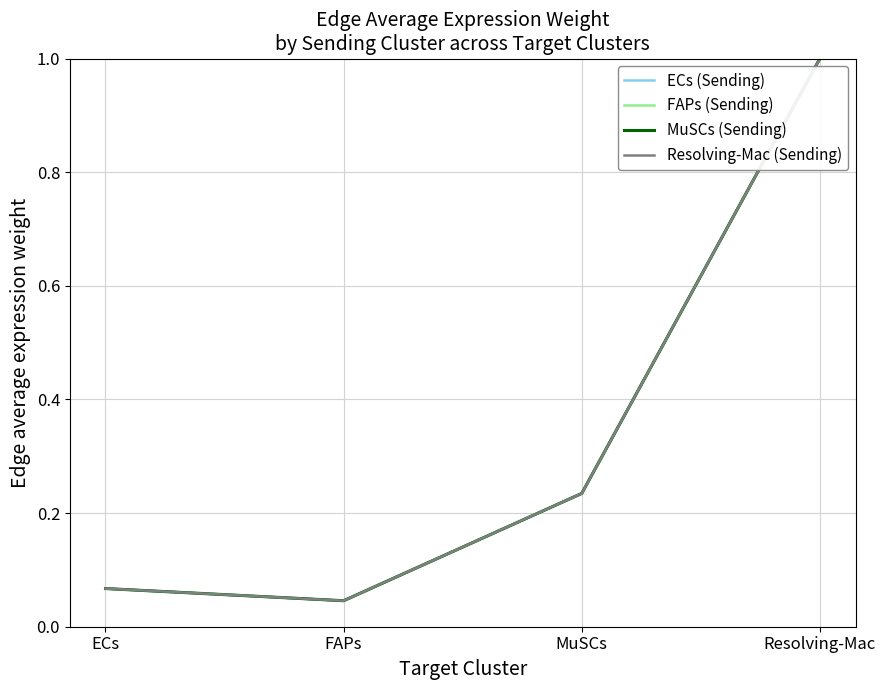

Which has a higher value, MuSCs or Resolving-Mac?

Resolving-Mac